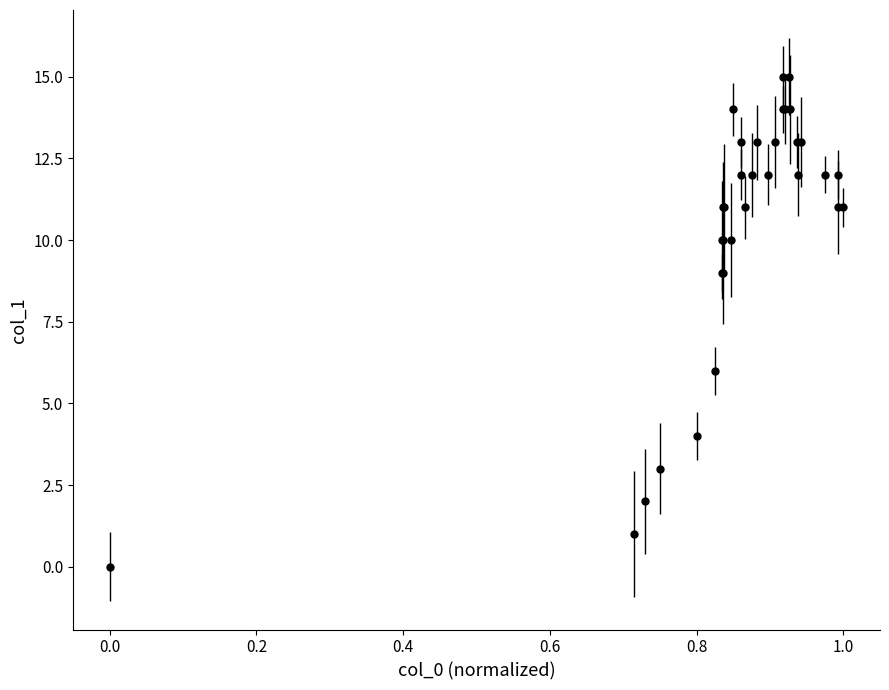

What is the sum of all values?

342